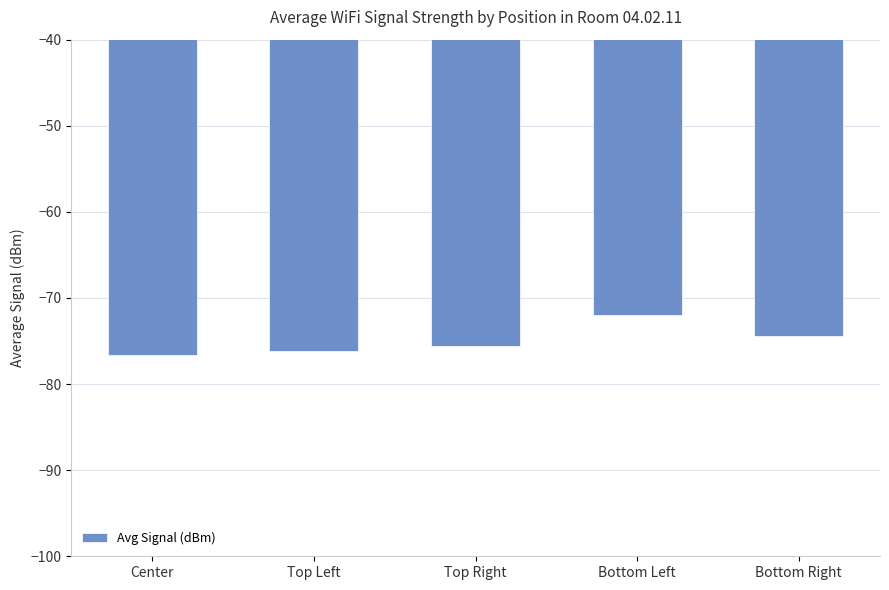

What is the sum of all values?

-374.7